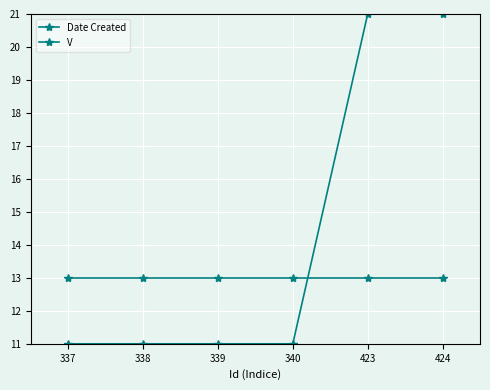

Is this an area chart (filled region under the line)?

No